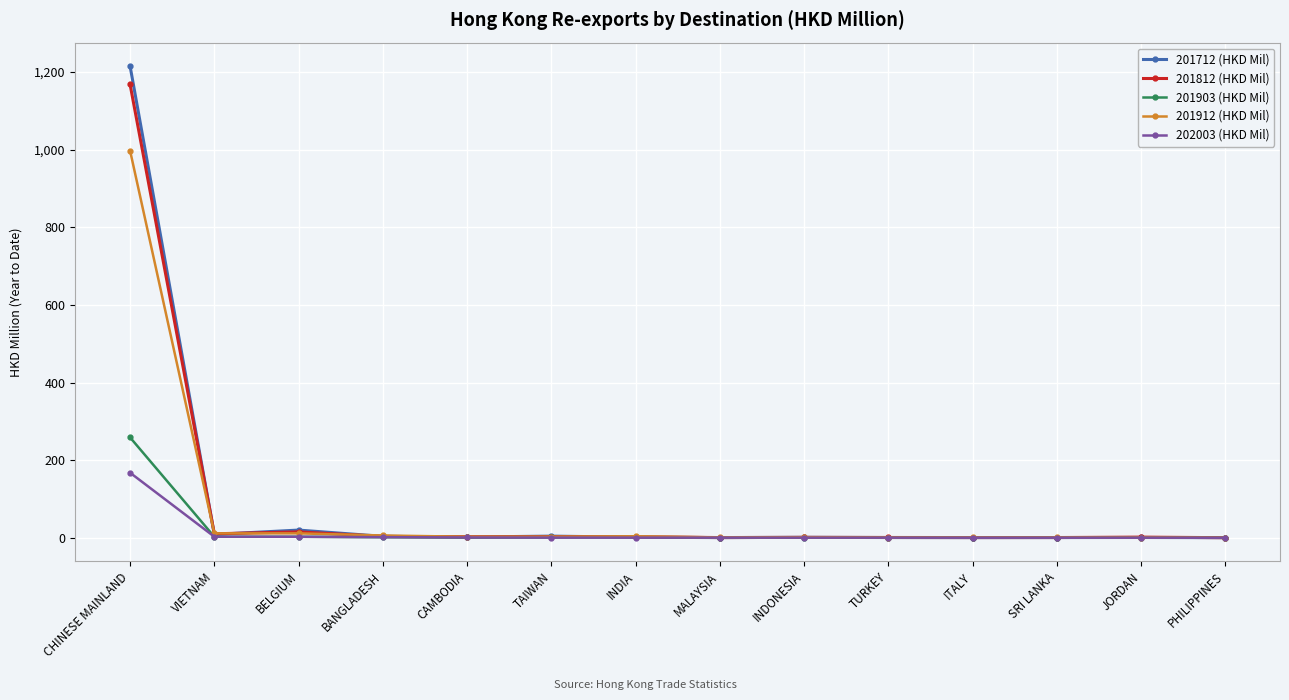

True or false: 202003 (HKD Mil) has a value of 167.6 at CHINESE MAINLAND.

True